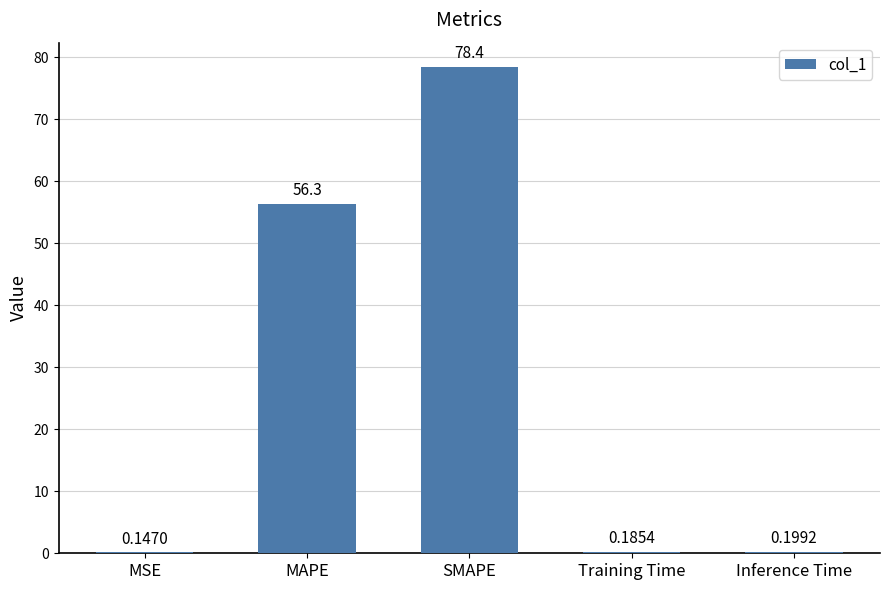

Are the bars grouped side by side (vs. stacked)?

No